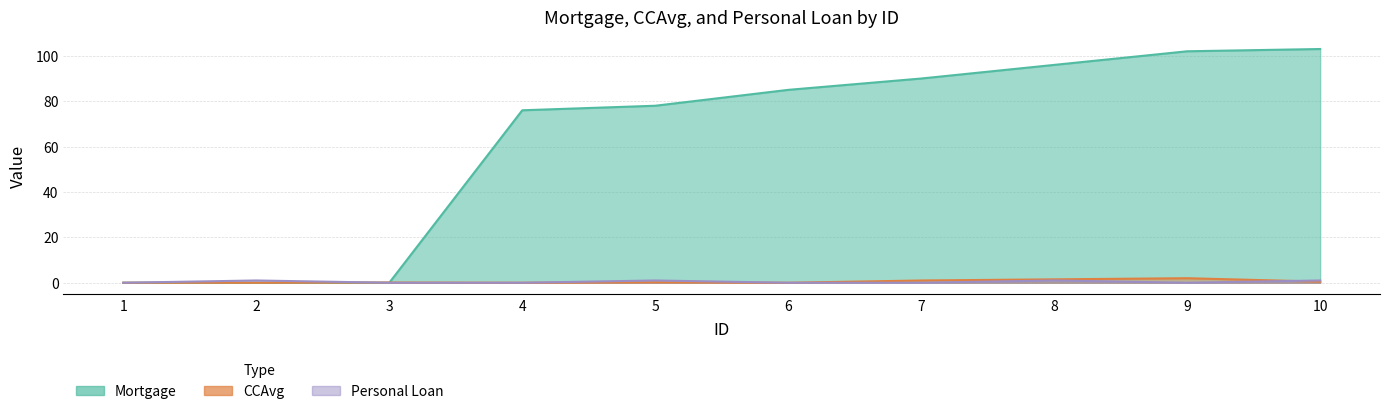

At how many categories does at least one series exceed 83?

5